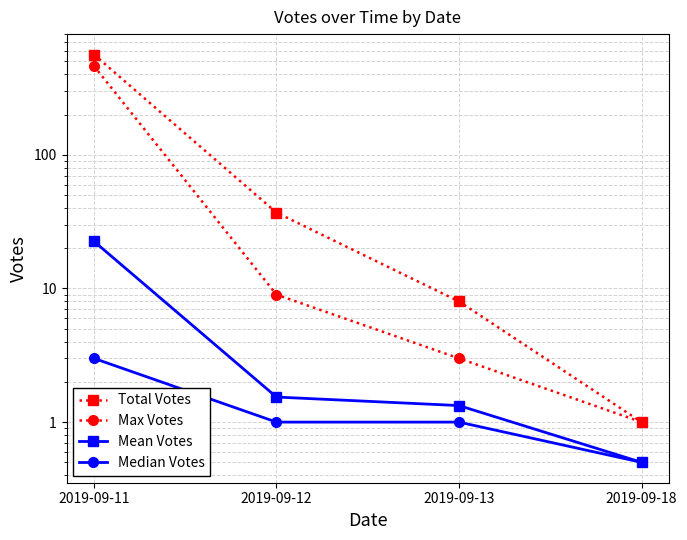

At which label does Median Votes reach its minimum?

2019-09-18